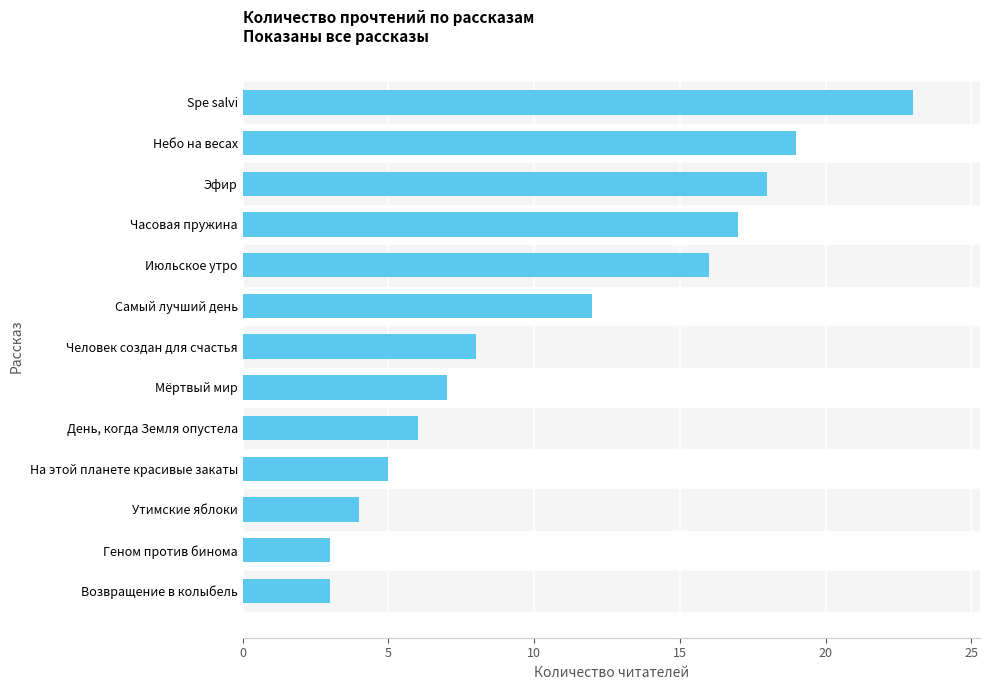

True or false: the data shows 10 at Часовая пружина.

False